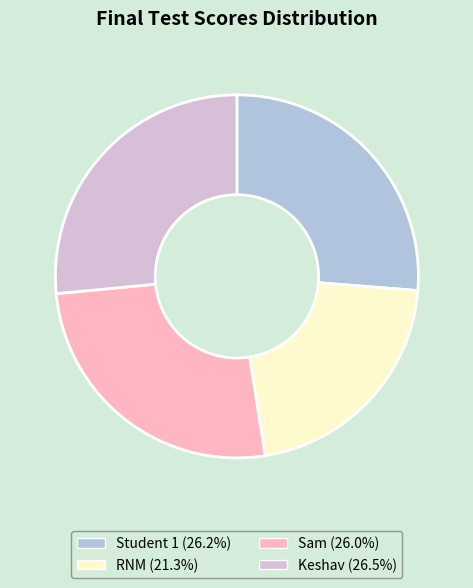

Which slice is the smallest?

RNM